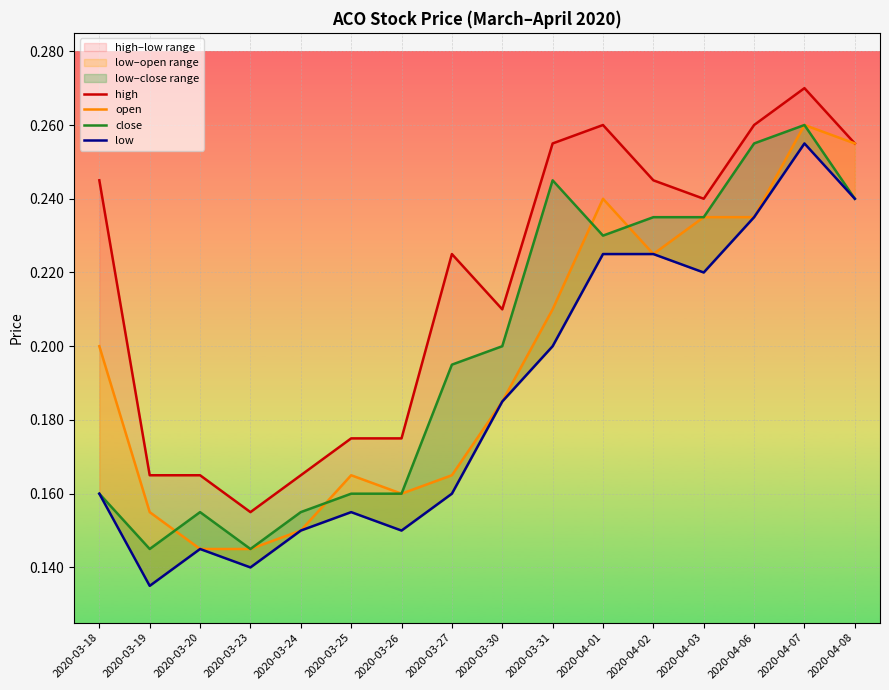

What is the highest value of the low series?

0.3